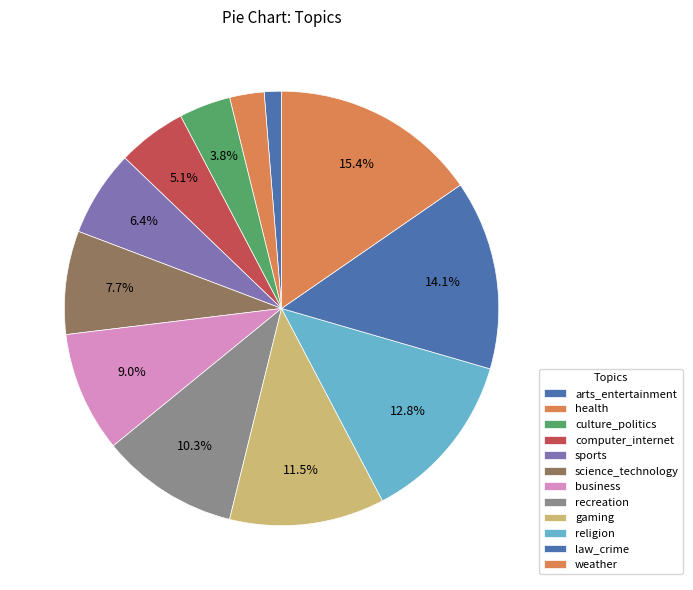

To the nearest percent, what is the combined percentage of business and law_crime?

23%